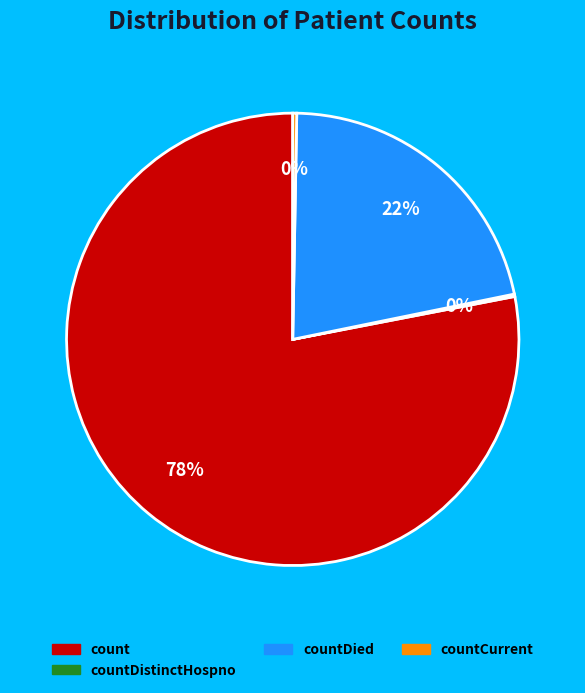

To the nearest percent, what is the average slice percentage?

25%